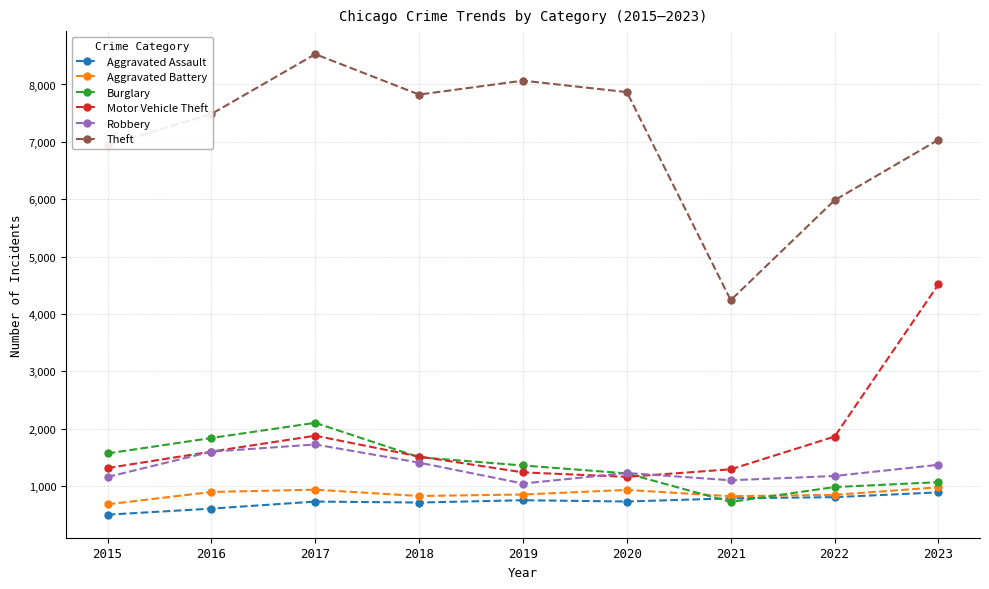

The Motor Vehicle Theft series shows 1291 at 2021. True or false?

True